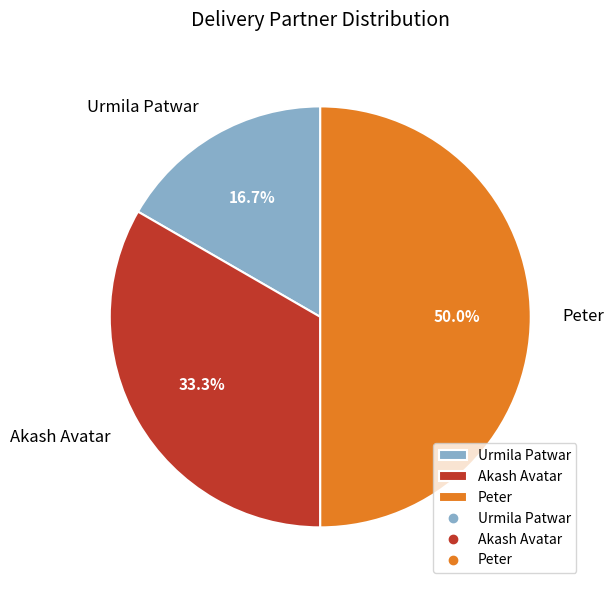

To the nearest percent, what is the difference between the largest and smallest slice percentages?

33%